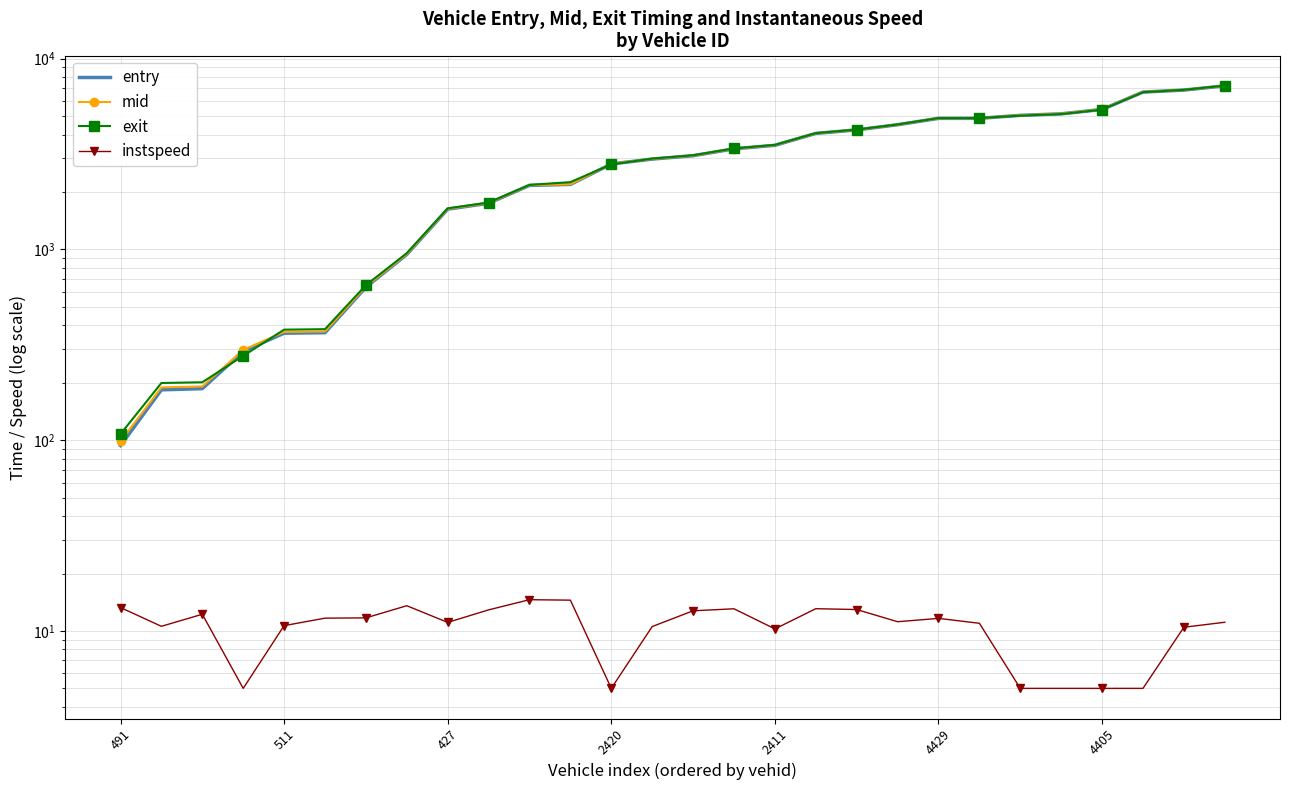

Reading left to right, transcribe all the data shown in this chart.

entry: 93.7	183.6	186.3	292.5	363.8	366.0	633.9	941.1	1626.0	1745.3	2166.0	2192.3	2805.2	2975.6	3099.7	3367.9	3513.5	4055.7	4233.4	4504.0	4863.9	4866.0	5044.1	5137.7	5417.1	6680.1	6844.2	7203.7
mid: 98.6	189.1	191.3	297.3	369.2	371.4	639.3	945.5	1631.3	1750.1	2170.6	2196.5	2810.2	2981.1	3104.5	3372.5	3519.2	4060.4	4238.2	4509.3	4869.3	4871.1	5049.4	5142.5	5422.1	6686.4	6850.2	7209.4
exit: 107.7	199.4	201.2	276.8	379.7	381.9	649.7	955.7	1641.7	1760.8	2179.1	2253.2	2790.0	2991.8	3115.1	3382.8	3530.5	4069.1	4247.0	4519.4	4879.4	4881.2	5029.3	5122.0	5404.7	6670.3	6861.6	7220.4
instspeed: 13.3	10.6	12.2	5.0	10.7	11.7	11.7	13.6	11.1	12.9	14.6	14.5	5.0	10.5	12.8	13.1	10.2	13.1	13.0	11.2	11.6	11.0	5.0	5.0	5.0	5.0	10.5	11.1